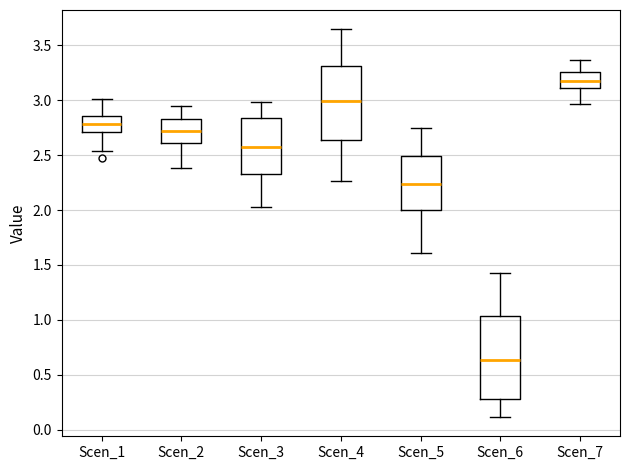

Reading left to right, read every box against the y-axis: the position of its median line, the range the box covers, and the ends of its whiskers. The values are not printed on the chart, so give them approximately, as read against the axis.

Scen_1: median 2.80, box 2.70 to 2.85, whiskers 2.55 to 3.00
Scen_2: median 2.70, box 2.60 to 2.85, whiskers 2.40 to 2.95
Scen_3: median 2.55, box 2.30 to 2.85, whiskers 2.05 to 3.00
Scen_4: median 3.00, box 2.65 to 3.30, whiskers 2.25 to 3.65
Scen_5: median 2.25, box 2.00 to 2.50, whiskers 1.60 to 2.75
Scen_6: median 0.65, box 0.30 to 1.05, whiskers 0.10 to 1.45
Scen_7: median 3.20, box 3.10 to 3.25, whiskers 2.95 to 3.35